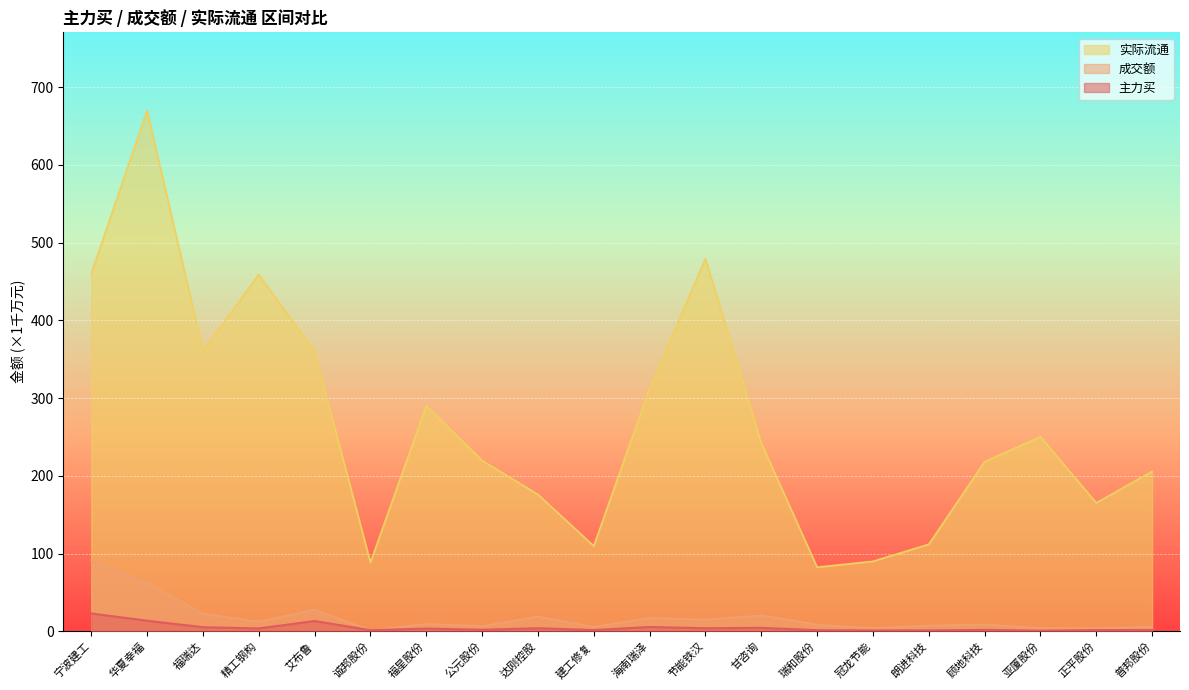

What is the difference between the 实际流通 values at 亚厦股份 and 艾布鲁?

109.6